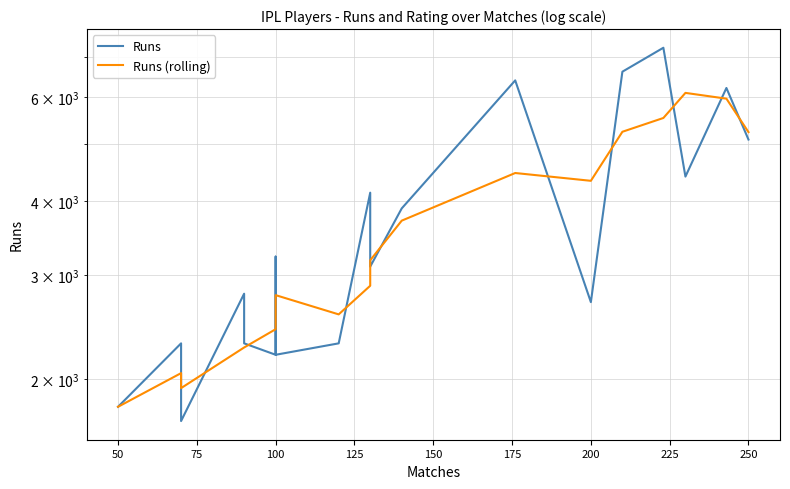

The Runs series shows 1926.1 at 100. True or false?

False